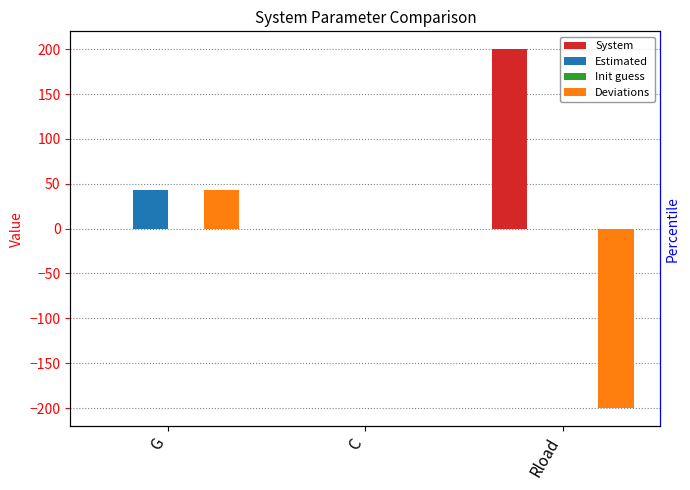

Which series has the largest total across all categories?

System